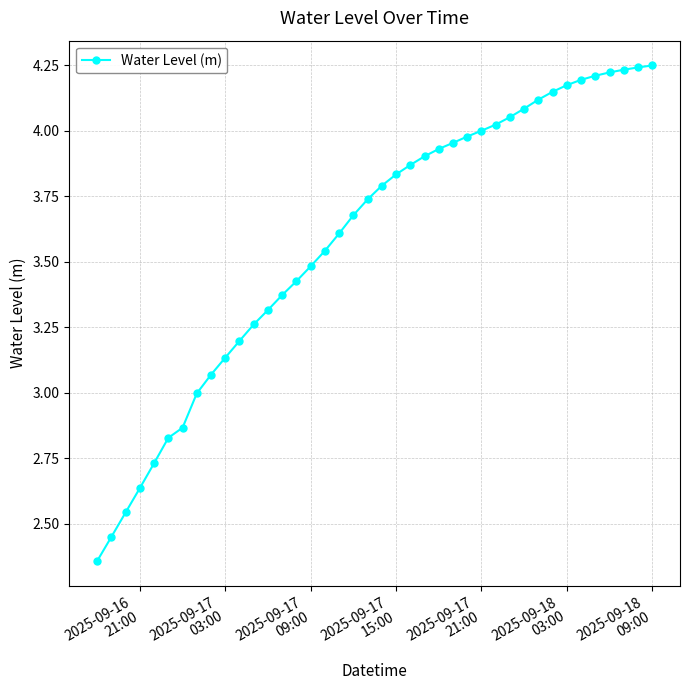

What is the sum of all values?

143.4